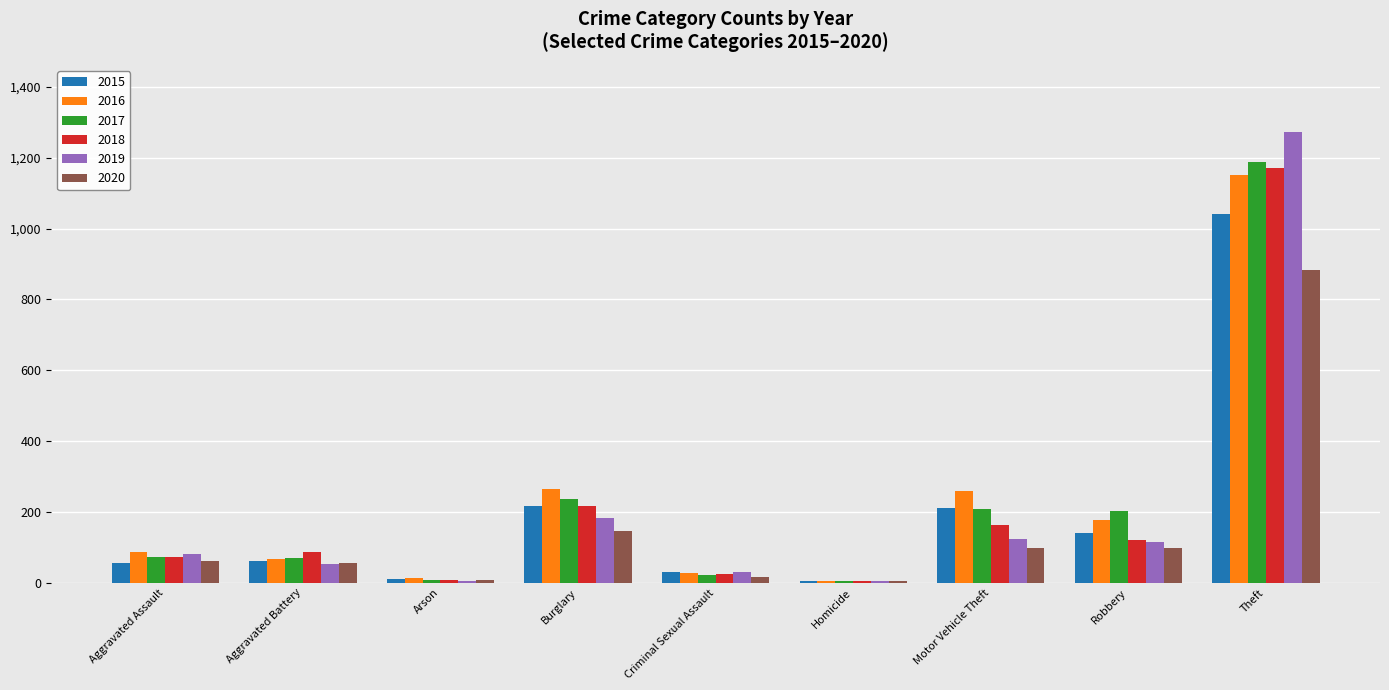

How many distinct data groups are displayed?

6